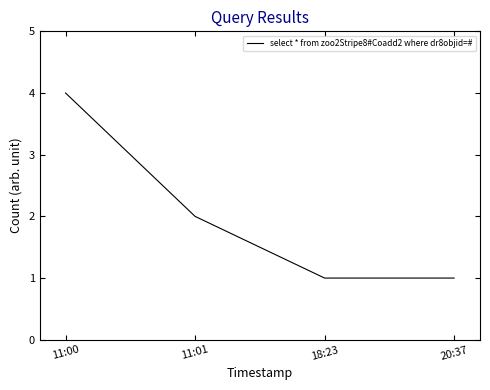

What is the approximate value at 18:23?

1